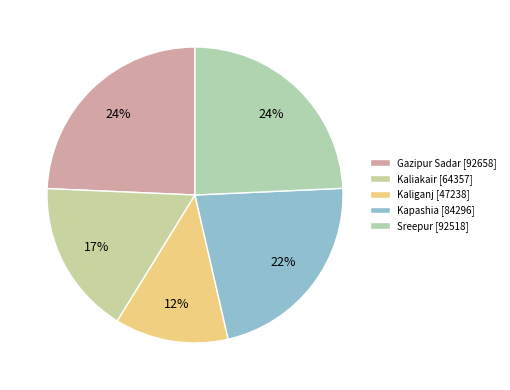

Count the number of slices in the pie.

5